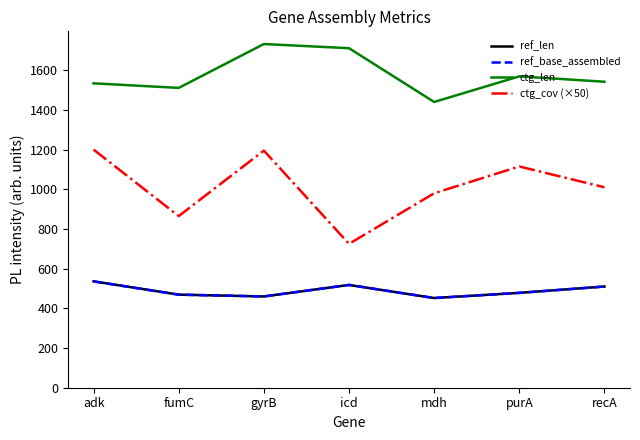

Does the chart have visible grid lines?

No